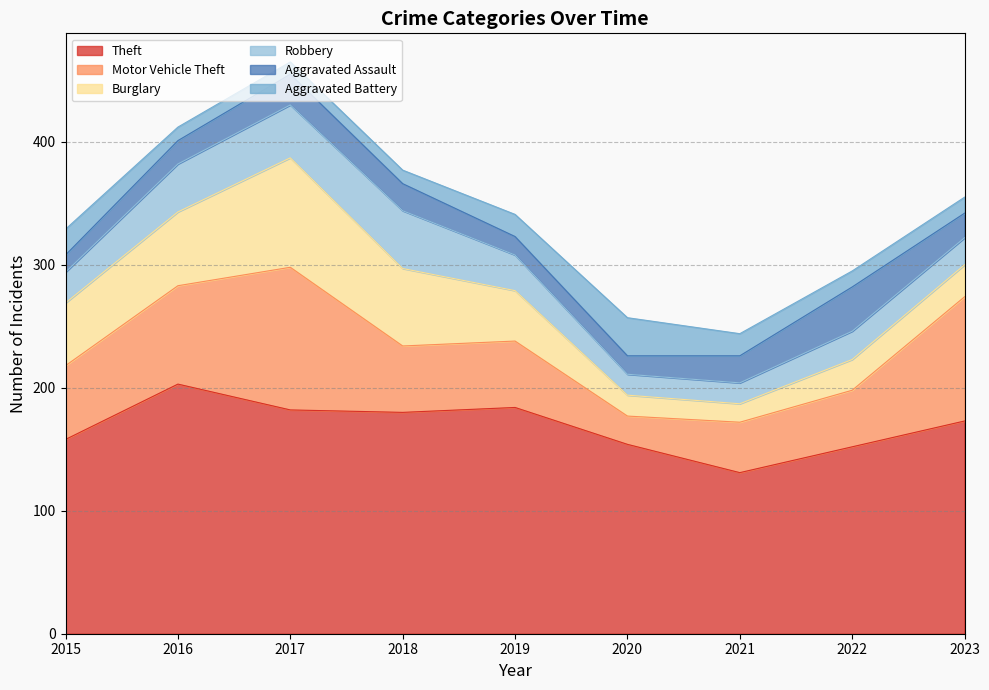

What is the difference between the Motor Vehicle Theft values at 2018 and 2023?

47